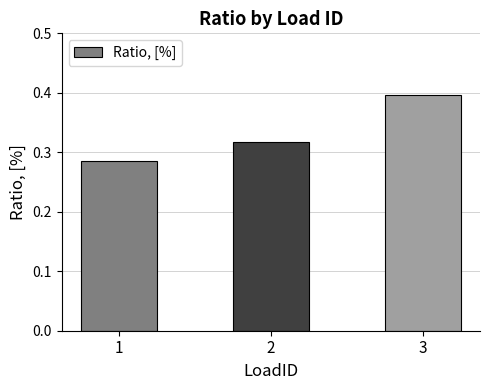

At which label is the value closest to 0?

1